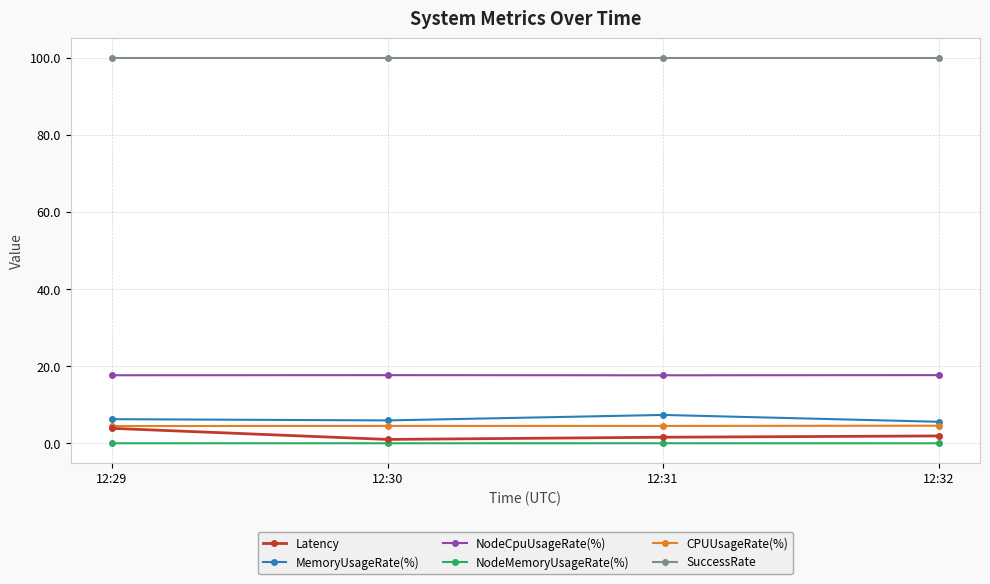

Which series has the largest range (max minus min)?

Latency